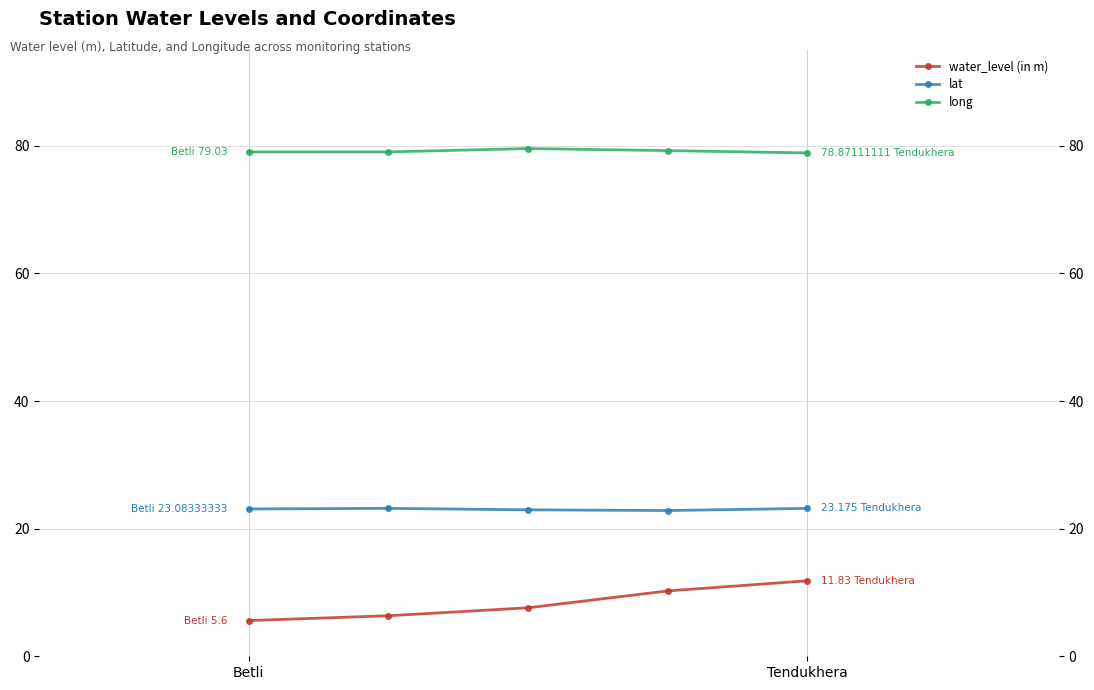

What is the average value of the lat series?

23.0